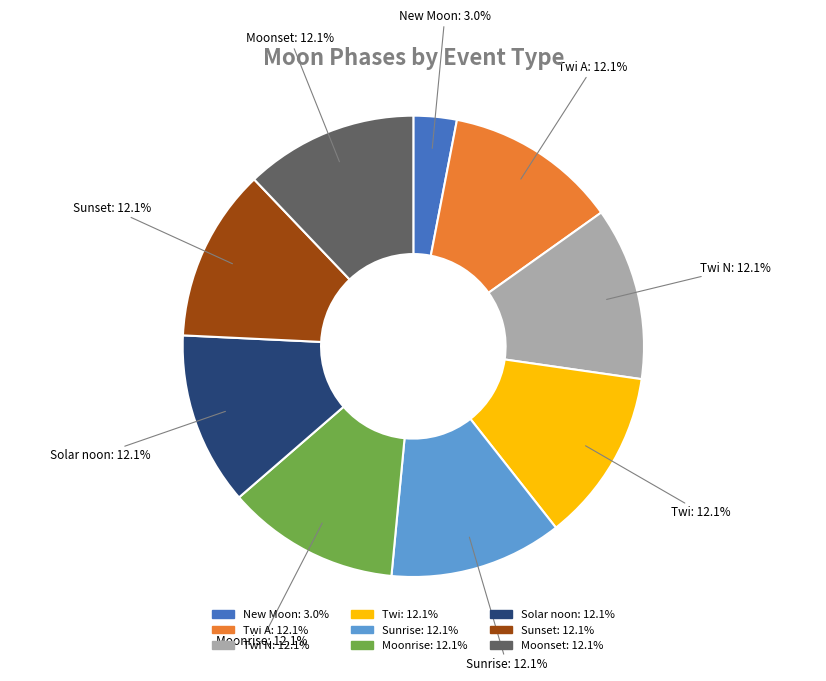

How many segments does this pie chart have?

9